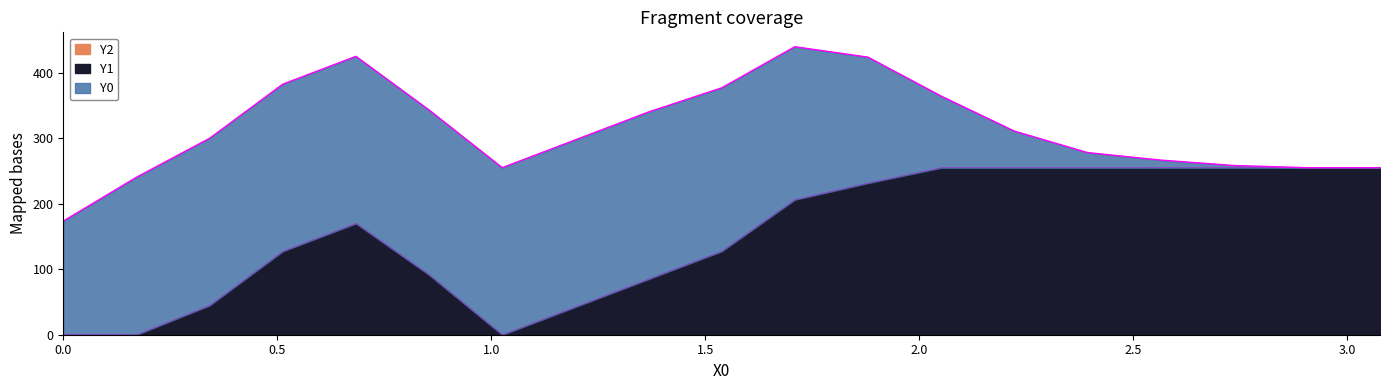

At how many categories does at least one series exceed 123?

19